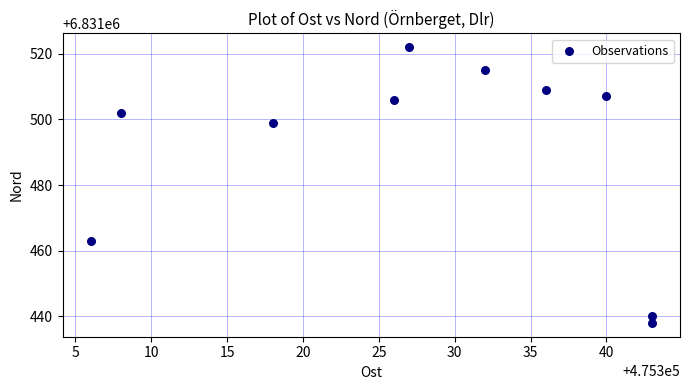

What Y value in the scatter plot is closest to 6831480?

6831463